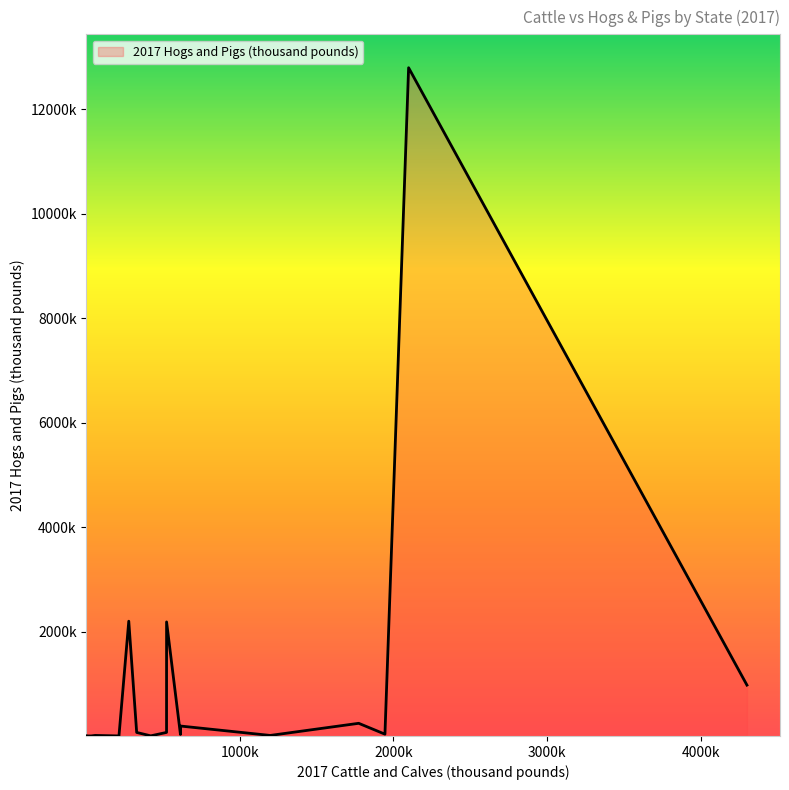

Does the chart have visible grid lines?

No